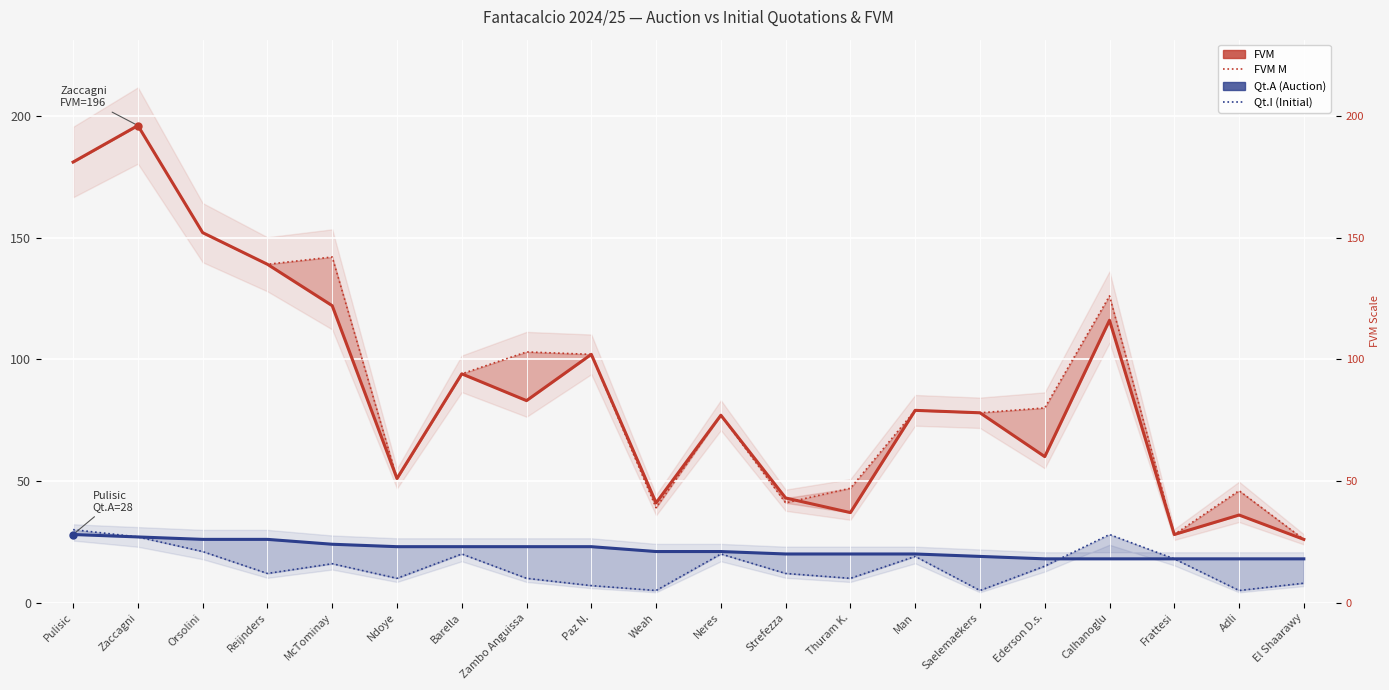

Reading right to left, what are all the values shown in this chart?

FVM: 26	36	28	116	60	78	79	37	43	77	41	102	83	94	51	122	139	152	196	181
FVM M: 26	46	28	126	80	78	79	47	41	77	39	102	103	94	51	142	139	152	196	181
Qt.A (Auction): 18	18	18	18	18	19	20	20	20	21	21	23	23	23	23	24	26	26	27	28
Qt.I (Initial): 8	5	18	28	15	5	19	10	12	20	5	7	10	20	10	16	12	21	27	30